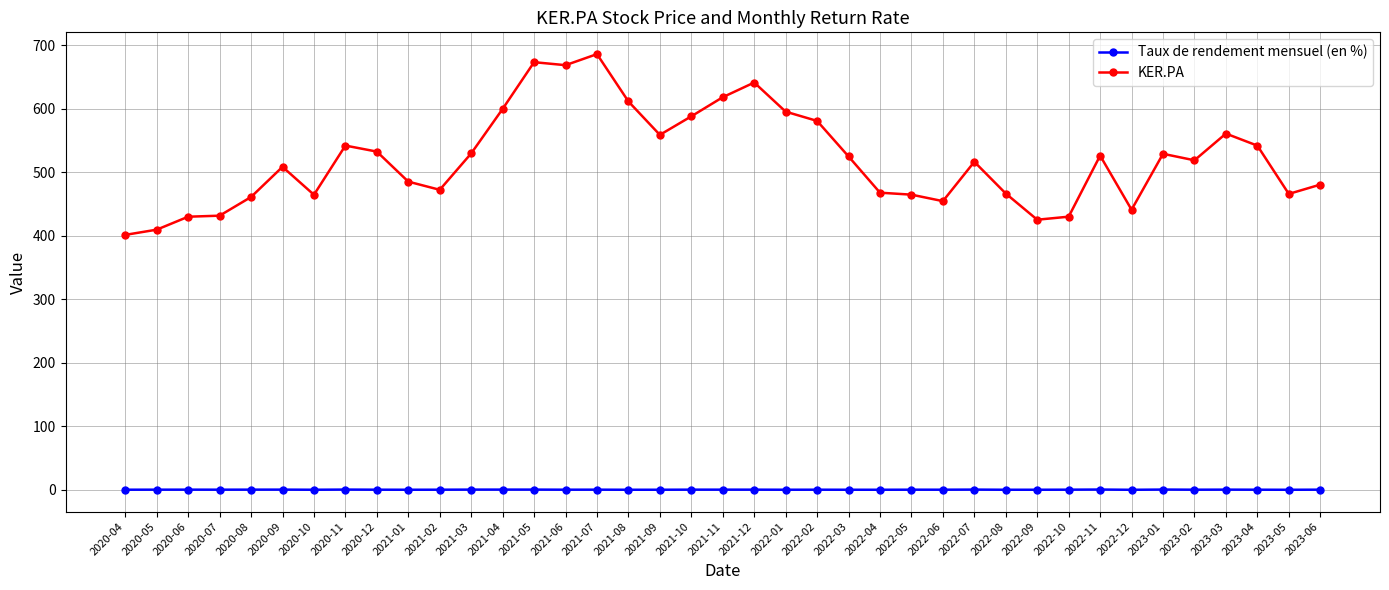

In KER.PA, how many points are higher than both neighbors (excluding endpoints)?

9